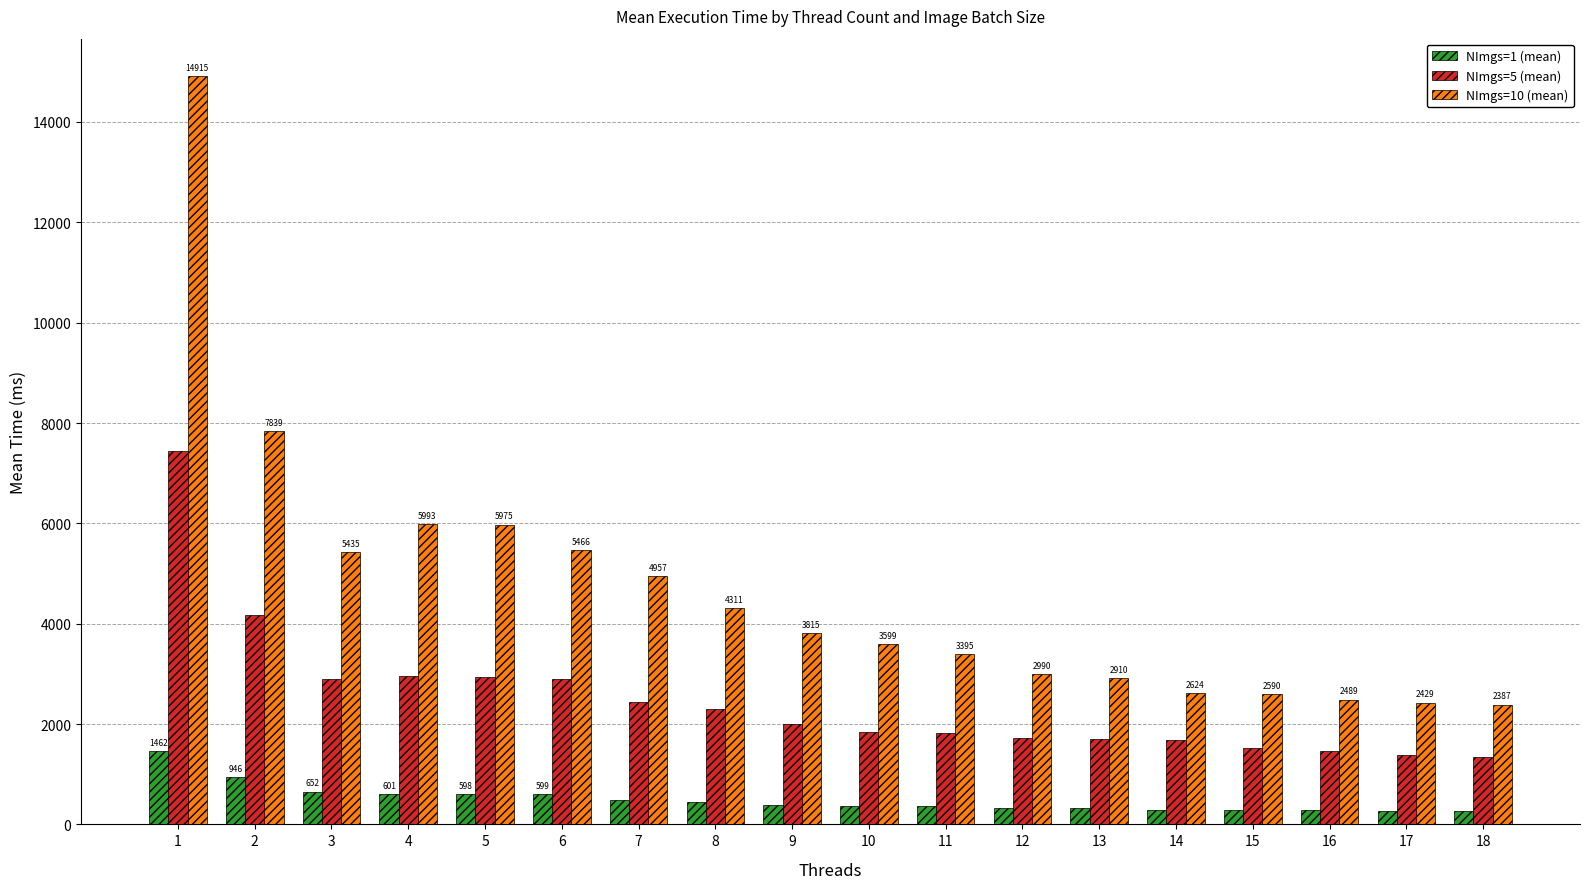

How many data points does each series have?

18